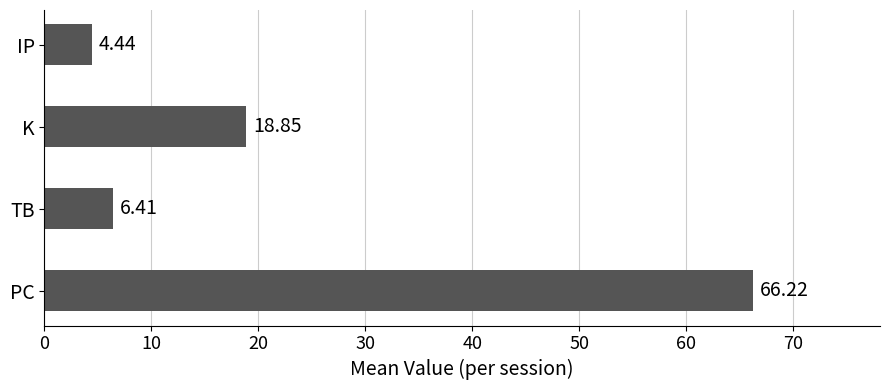

What is the sum of the values at PC and IP?

70.7